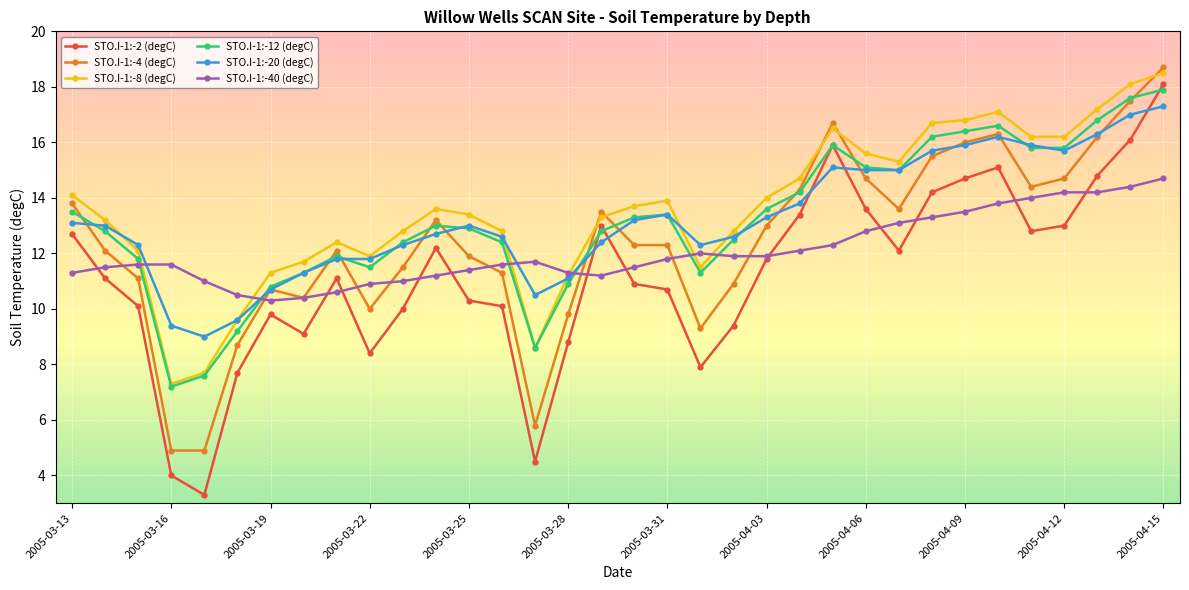

Which series has the largest range (max minus min)?

STO.I-1:-2 (degC)